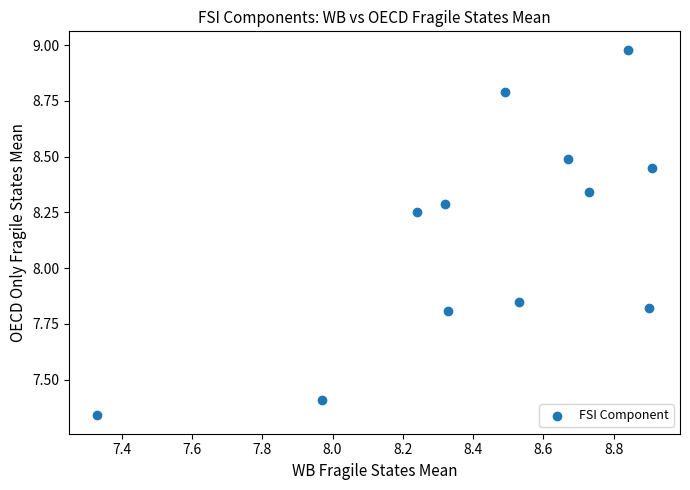

What is the range of X values (max minus min)?

1.6